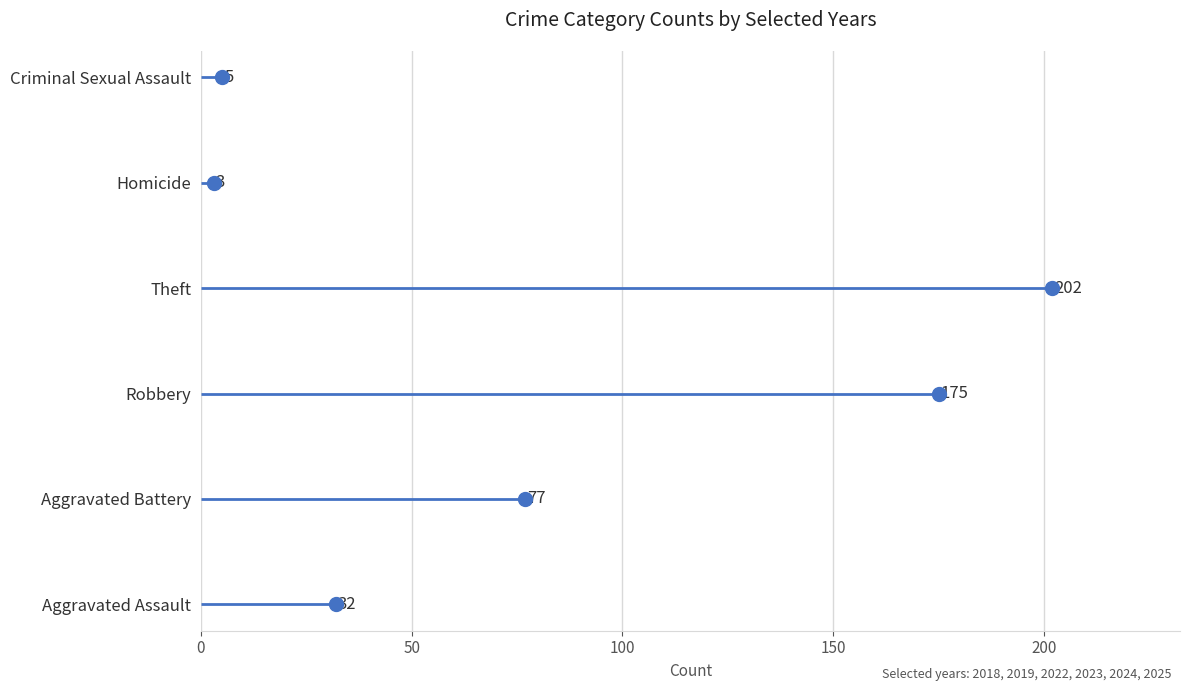

Approximately how many times larger is the value at 50 compared to 100?

0.5